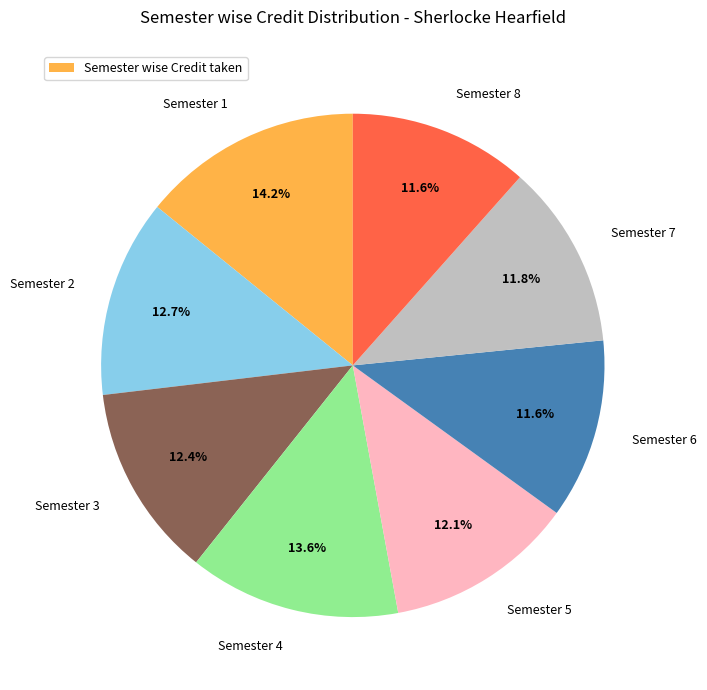

True or false: Semester 2 accounts for 13% of the total.

True